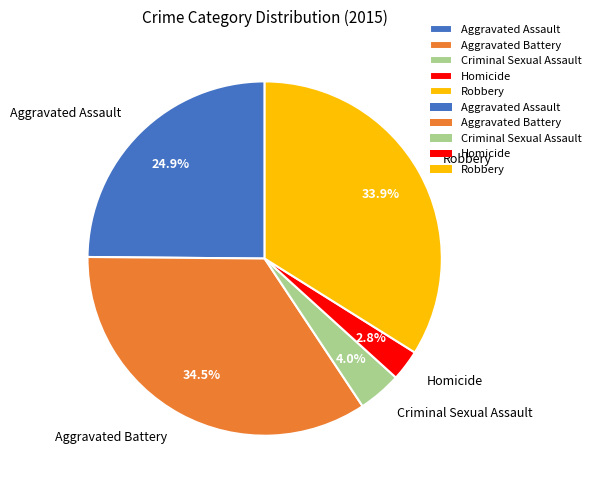

Which category has the biggest portion of the pie?

Aggravated Battery